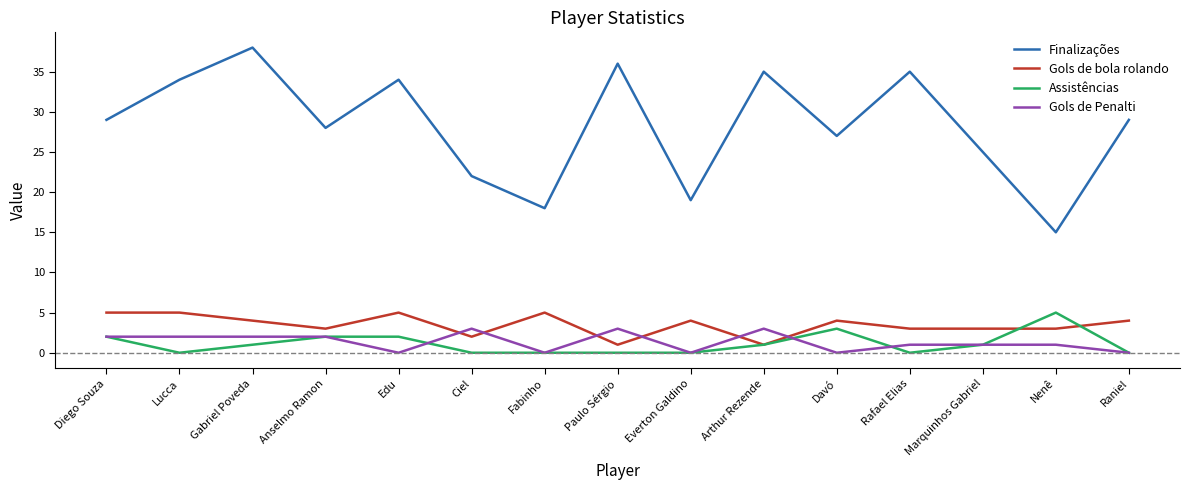

In Finalizações, how many points are higher than both neighbors (excluding endpoints)?

5